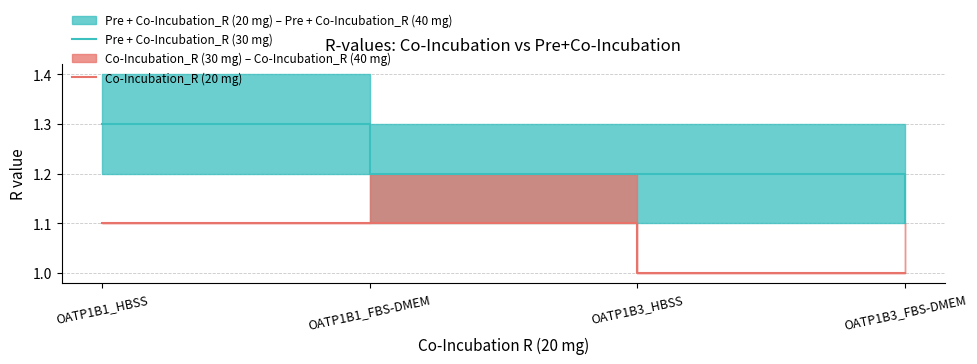

At which label is Pre + Co-Incubation_R (30 mg) closest to 1?

OATP1B3_FBS-DMEM